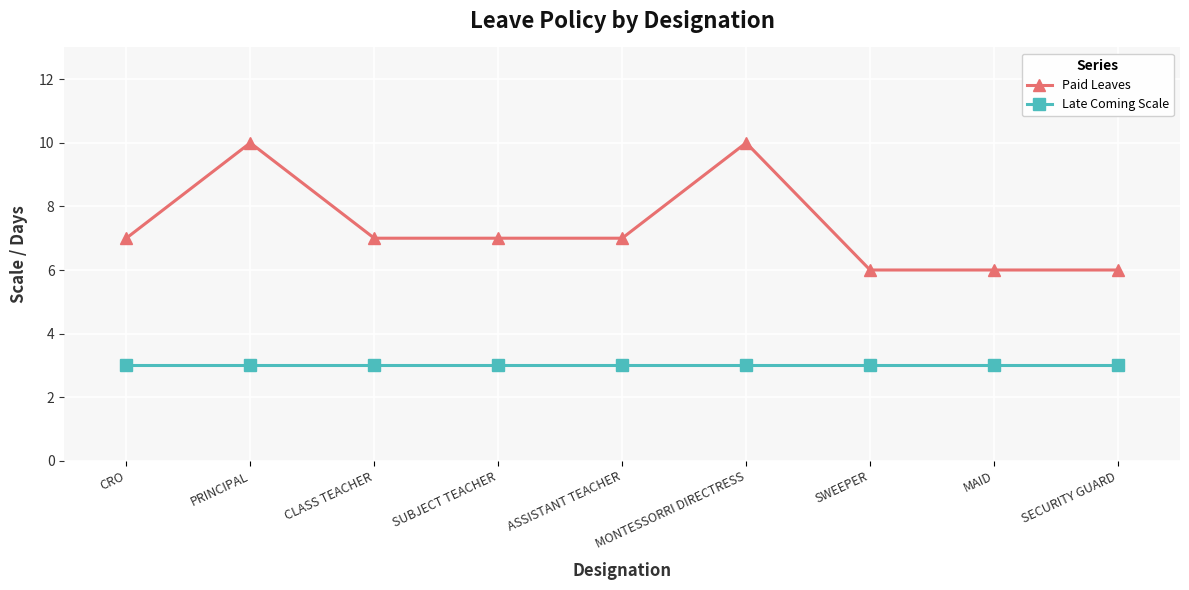

Which series has the largest total across all categories?

Paid Leaves